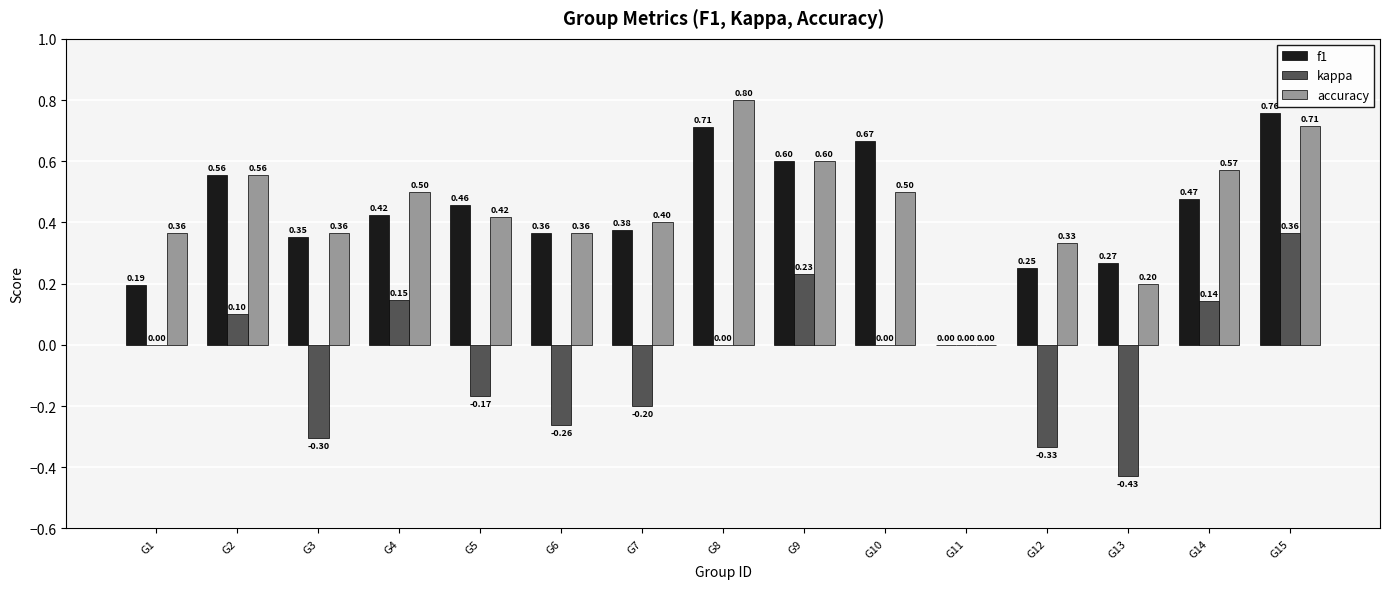

At which label is f1 closest to 0?

G11